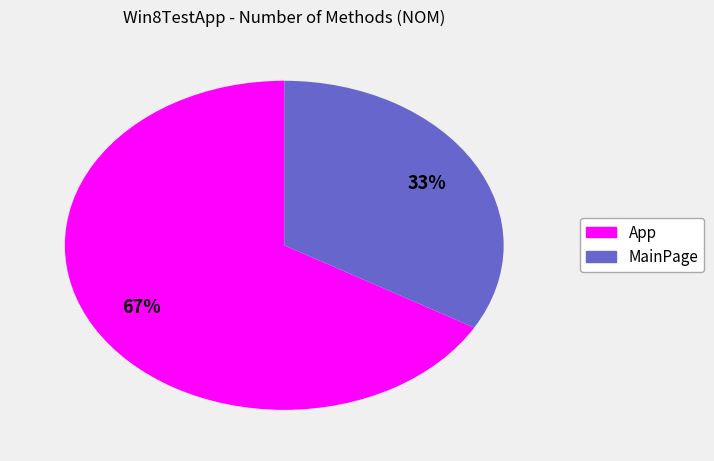

Is it true that MainPage is 27% of the pie?

False